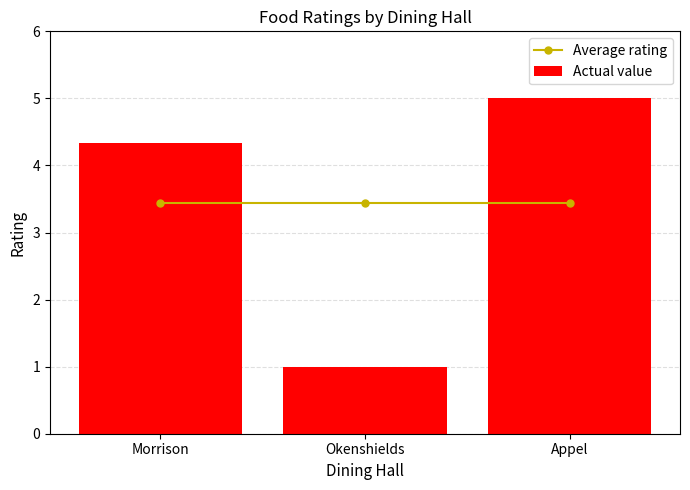

Which series has the widest spread of values?

Actual value